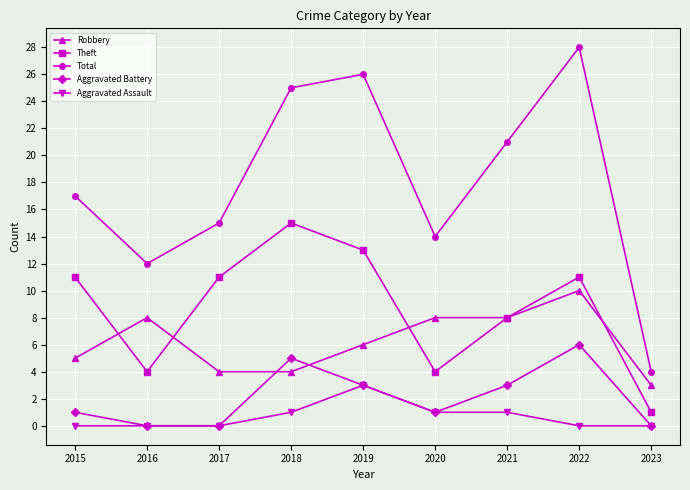

Count the number of categories in the chart.

9